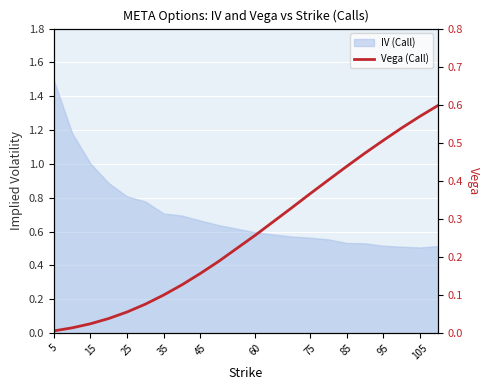

True or false: the data has more than 0 interior local peaks.

False